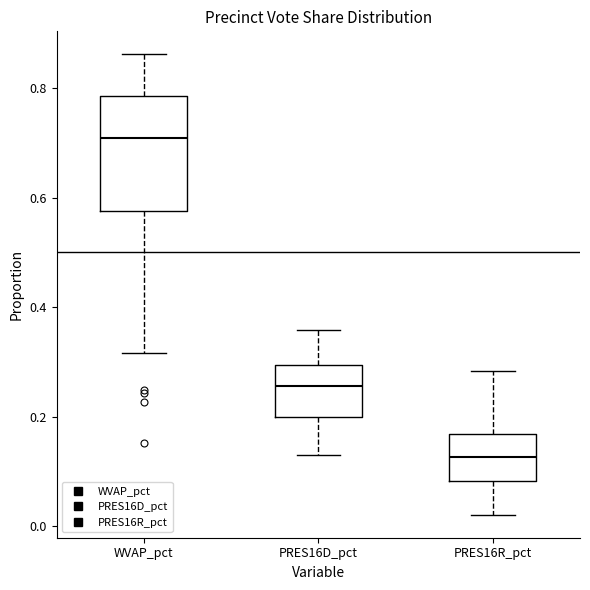

Reading left to right, transcribe this box plot: for each box, give where its median line is, the range the box spans, and where its two whiskers end, as read against the y-axis. The values are not printed on the chart, so give them approximately, as read against the axis.

WVAP_pct: median 0.70, box 0.58 to 0.78, whiskers 0.32 to 0.86
PRES16D_pct: median 0.26, box 0.20 to 0.30, whiskers 0.12 to 0.36
PRES16R_pct: median 0.12, box 0.08 to 0.16, whiskers 0.02 to 0.28